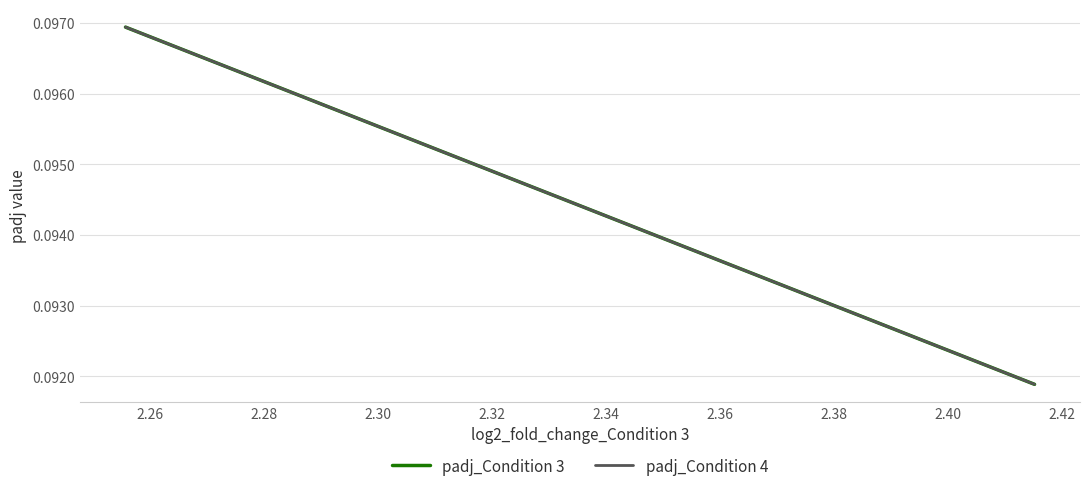

True or false: padj_Condition 3 has a value of 0.2 at 2.26.

False